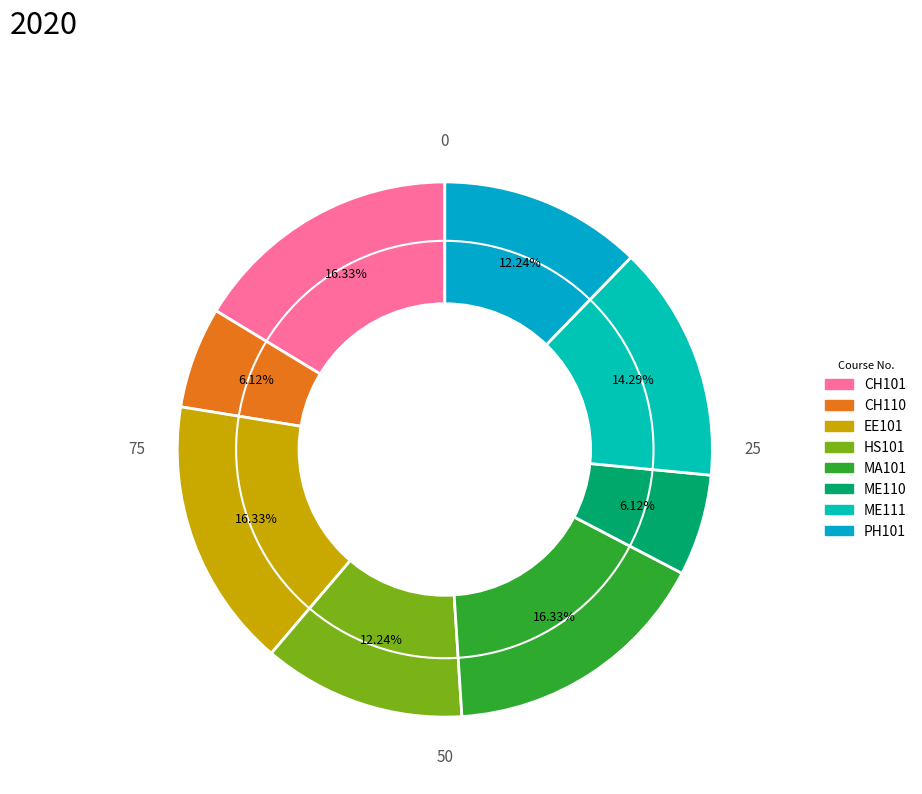

Which has a higher value, HS101 or ME111?

ME111